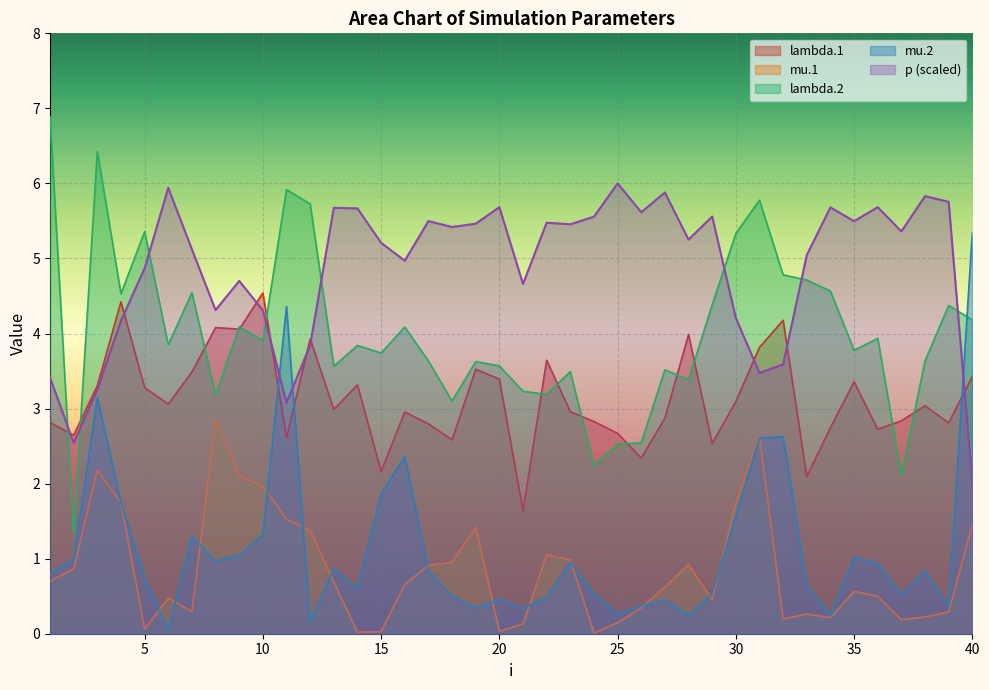

How many lines are shown in the chart?

5